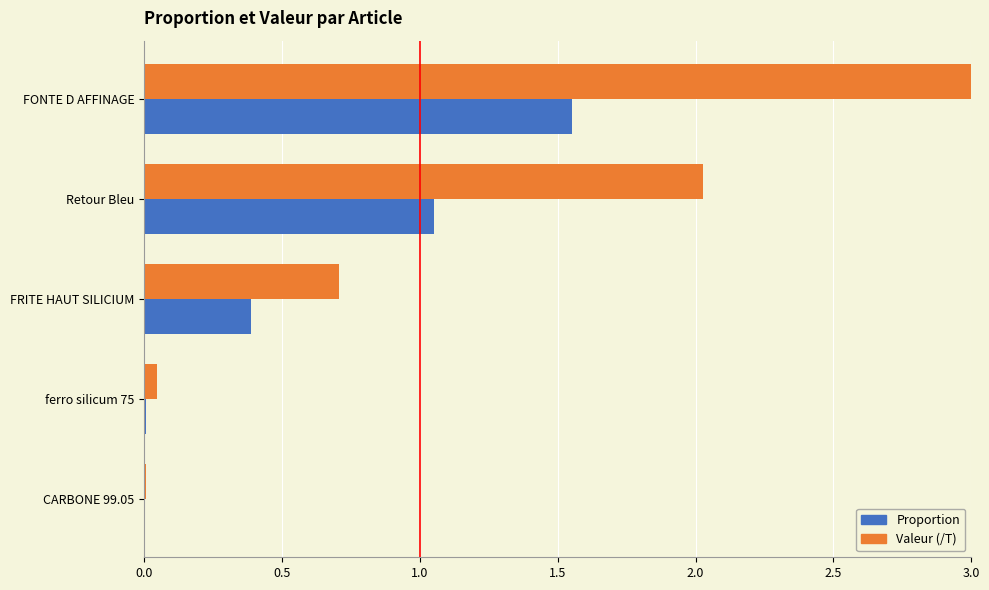

The value of Valeur (/T) at FRITE HAUT SILICIUM is 0.7. True or false?

True